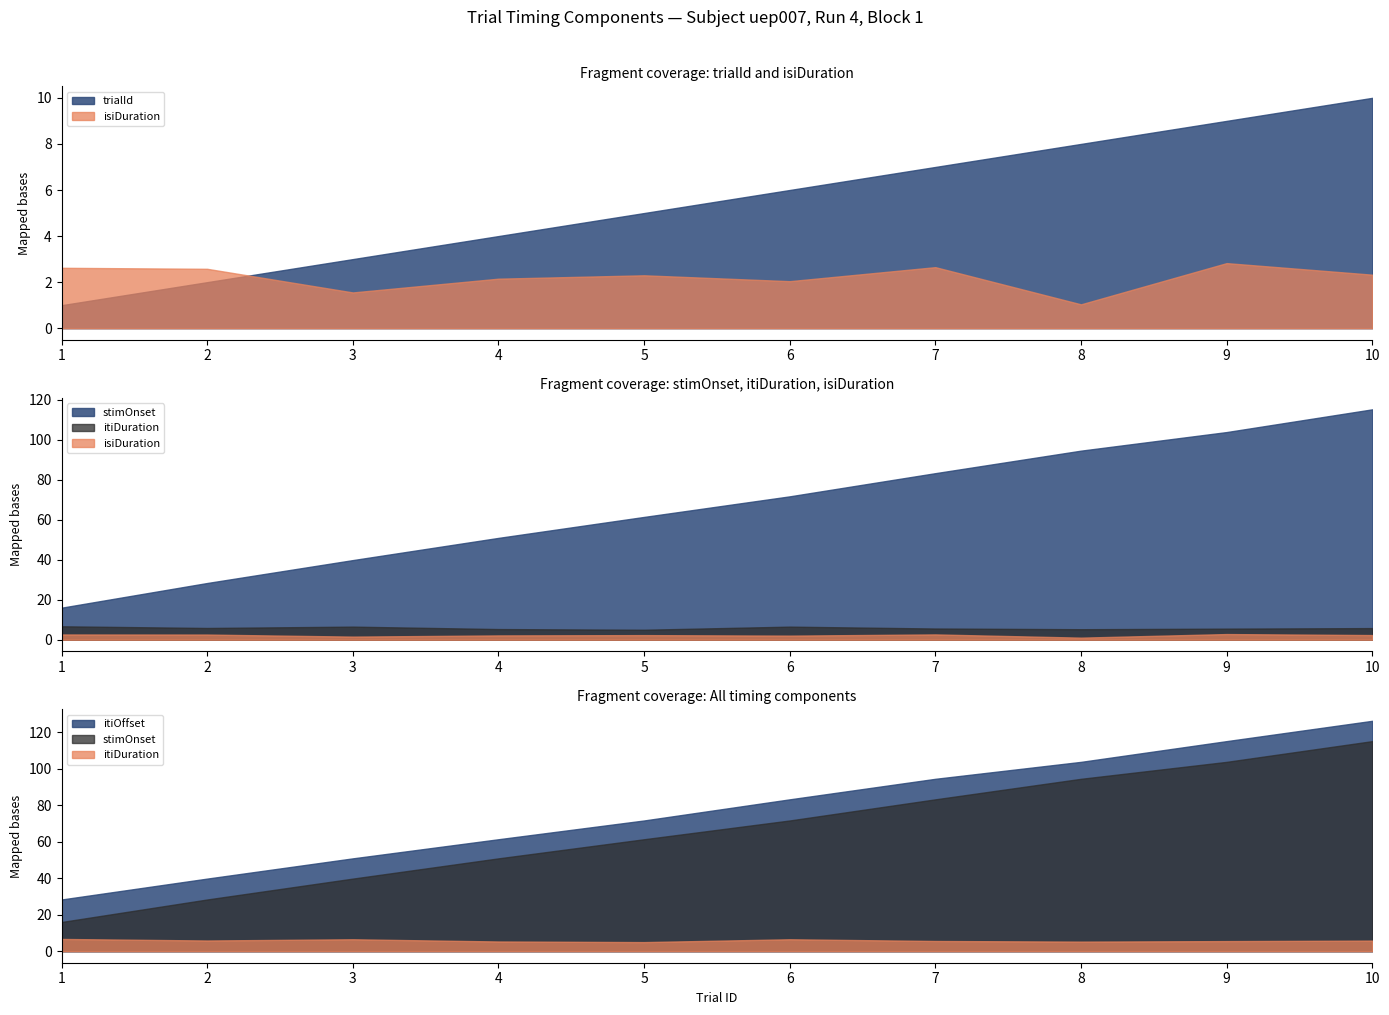

The value of itiDuration at 4 is 7.8. True or false?

False